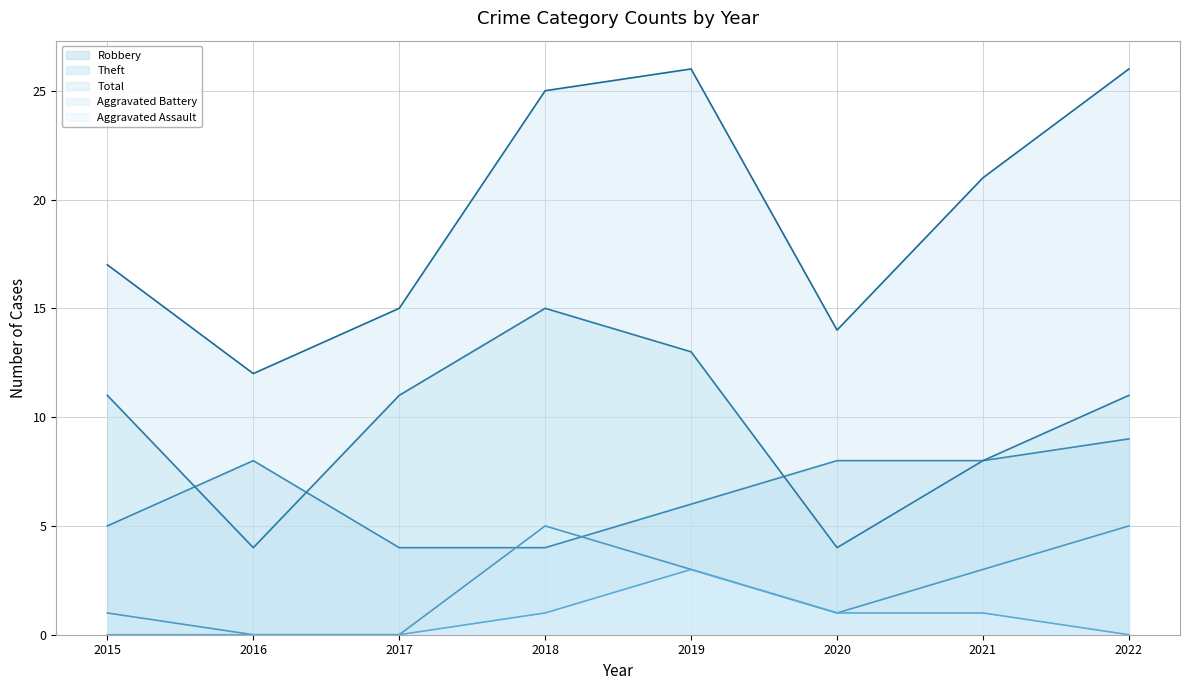

Is it true that Robbery equals 14 at 2022?

False